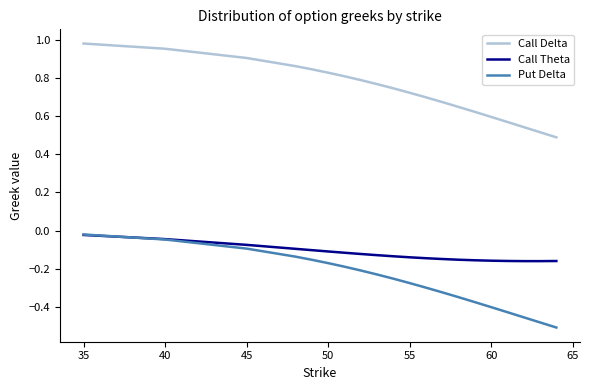

Which series has the largest range (max minus min)?

Call Delta